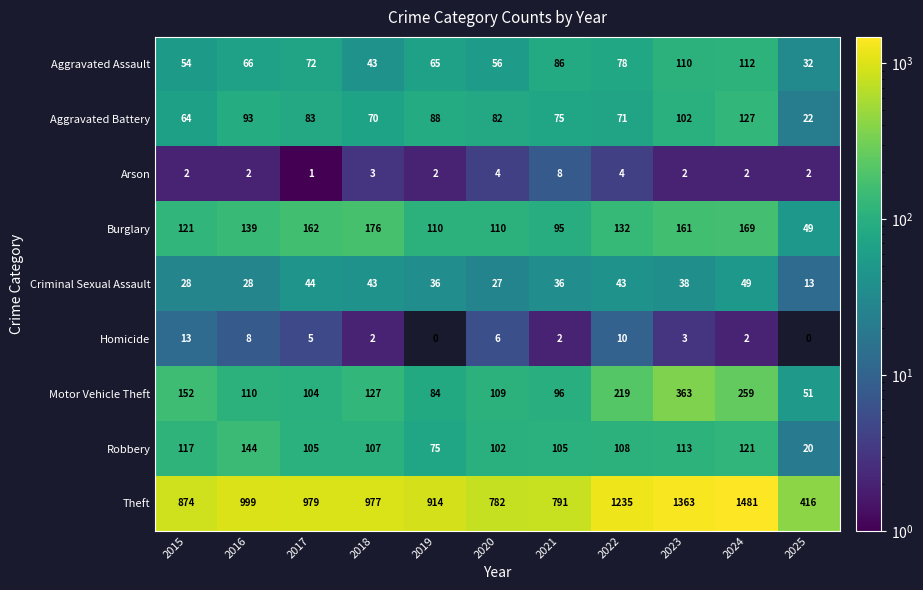

The value of Criminal Sexual Assault at 2024 is 67. True or false?

False